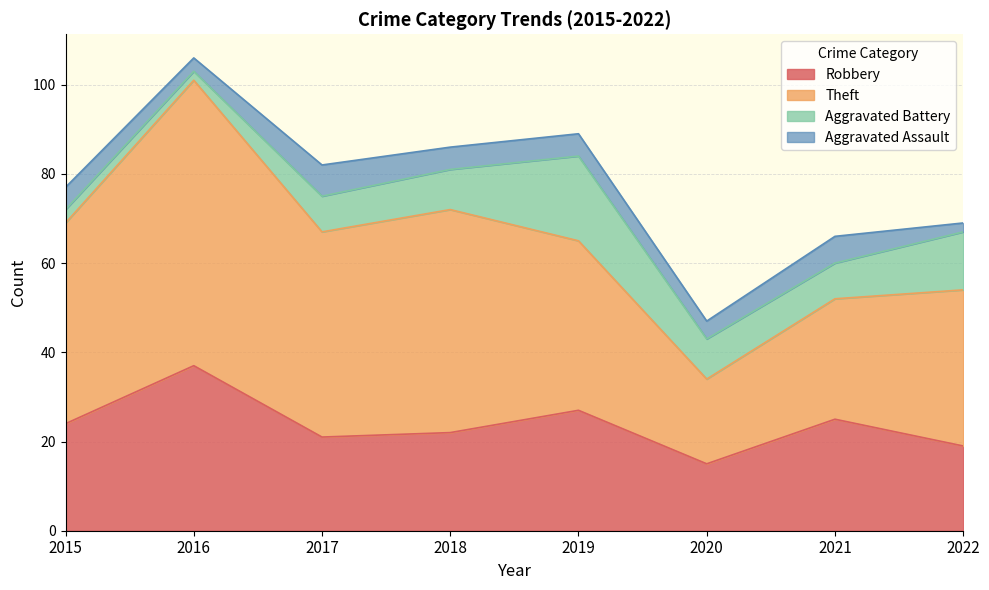

What is the value of the Robbery point at the 5th from the left?

27